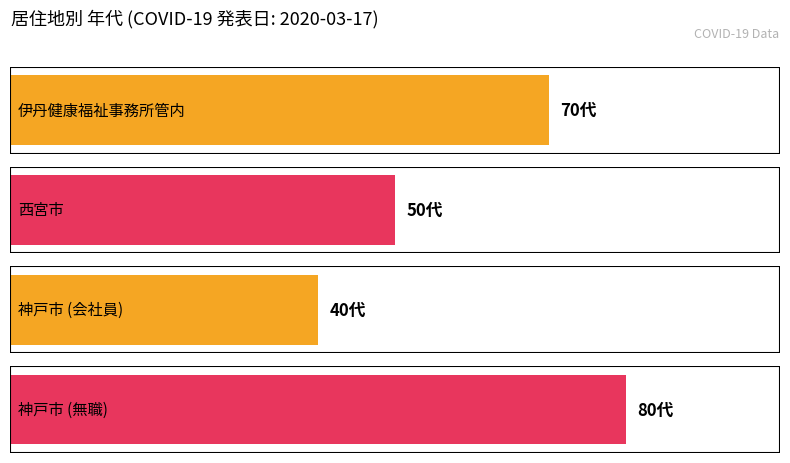

Rank the categories by value from highest to lowest.

神戸市, 伊丹健康福祉事務所管内, 西宮市, 神戸市